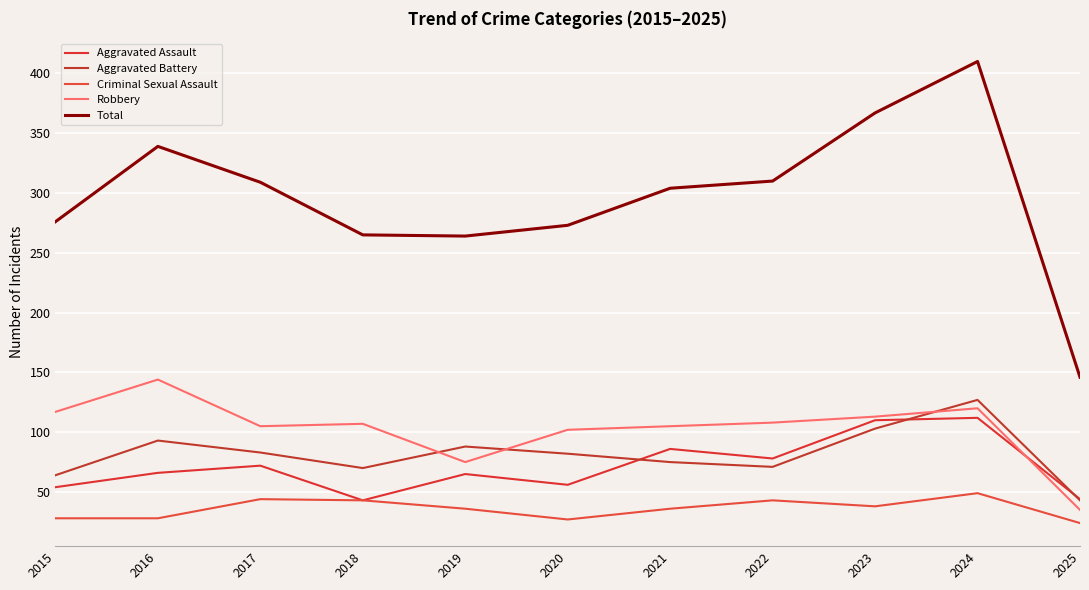

Where is Aggravated Assault nearest to the value 77?

2022